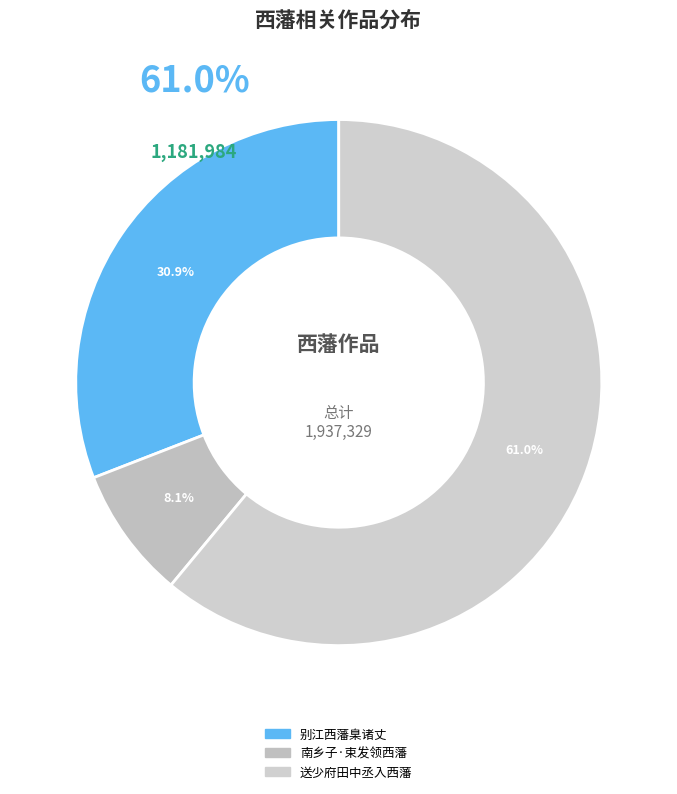

How much of the chart is everything except 别江西藩臬诸丈?

69.1%